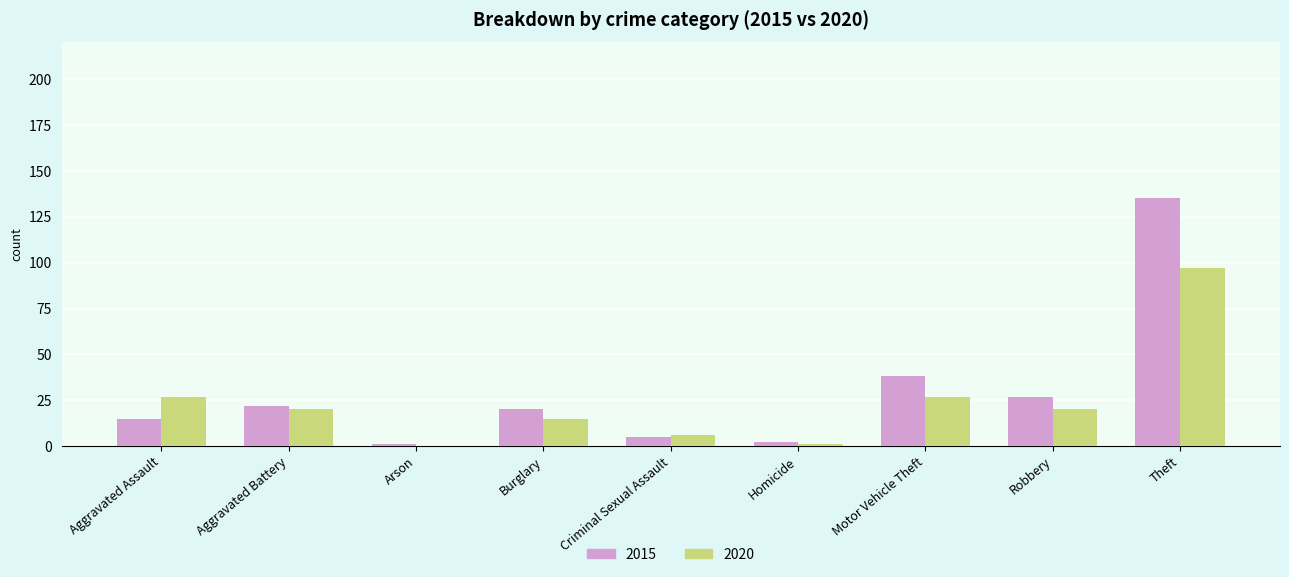

Which series has the largest range (max minus min)?

2015